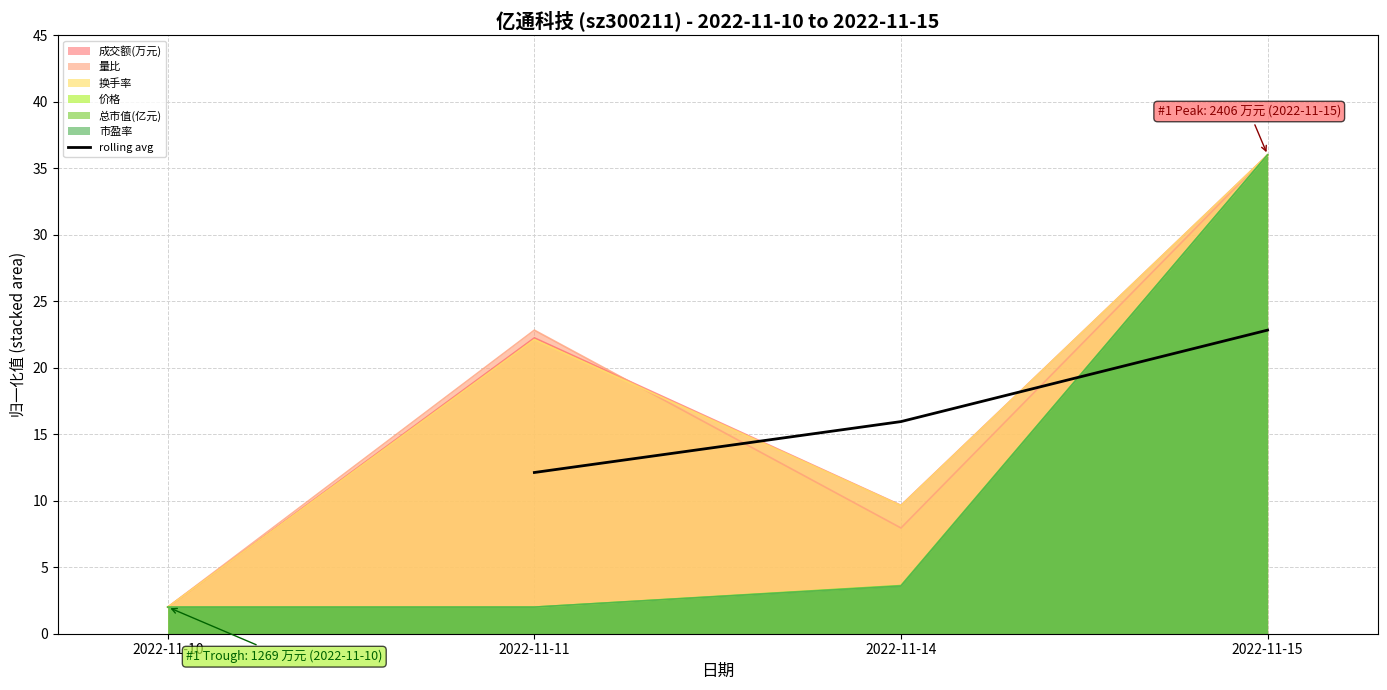

What is the change in value from 2022-11-14 to 2022-11-15?

+6.9